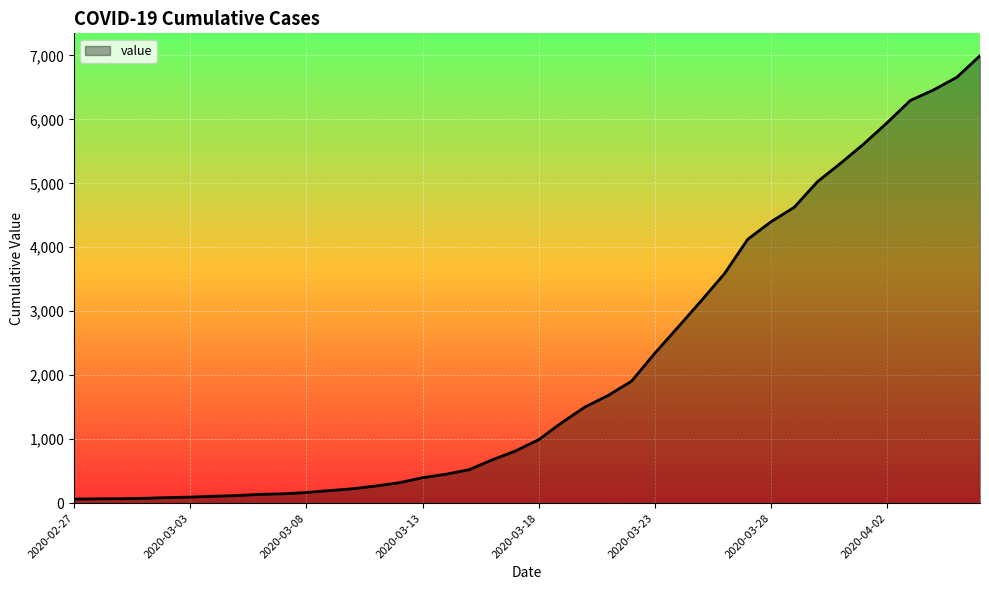

How many distinct data groups are displayed?

1